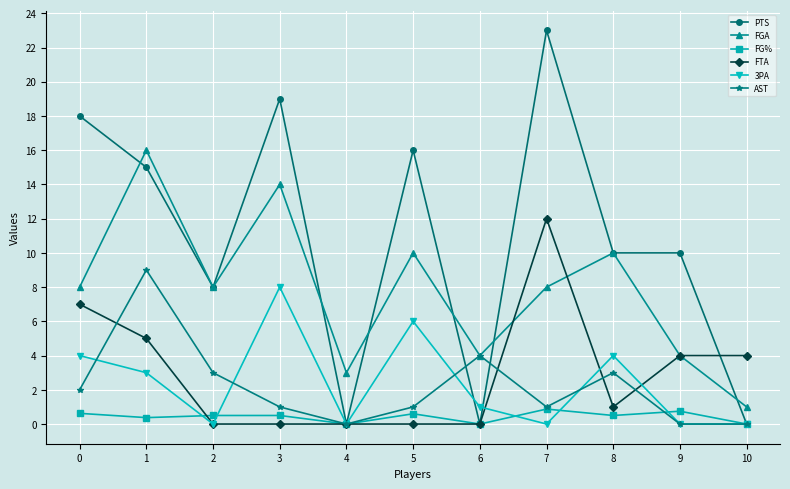

How many categories are shown in the chart?

11